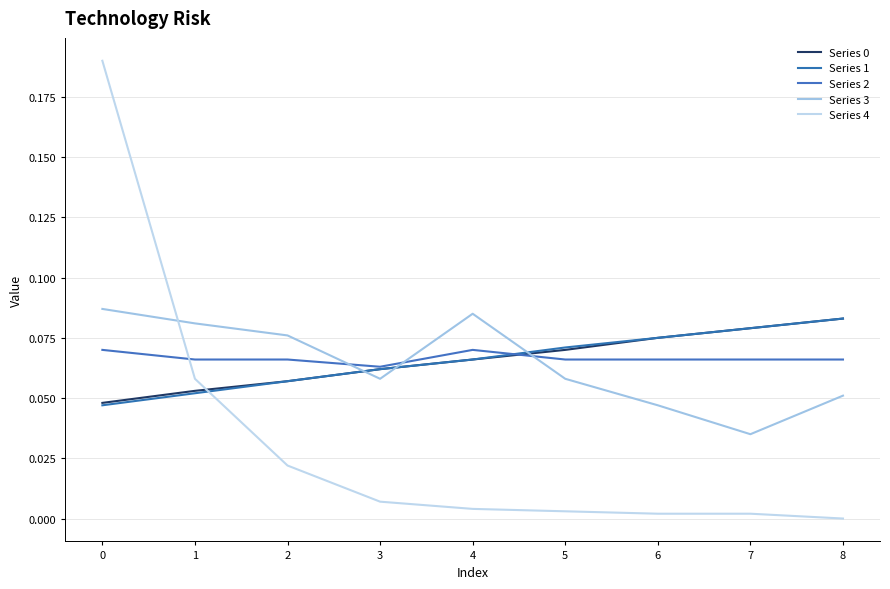

Does the chart have visible grid lines?

Yes